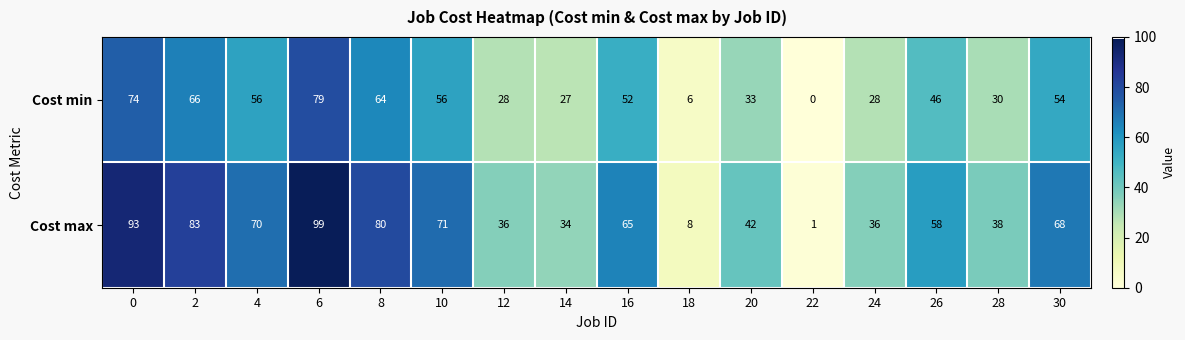

Is it true that Cost max equals 29 at 8?

False